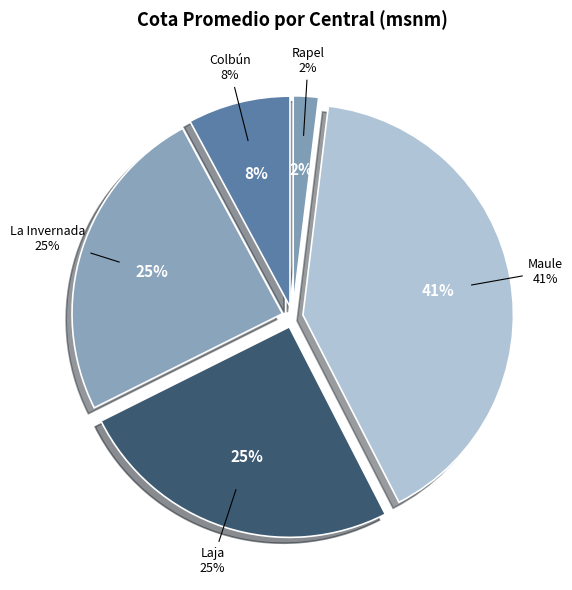

To the nearest percent, what percentage of the pie is Colbún?

8%